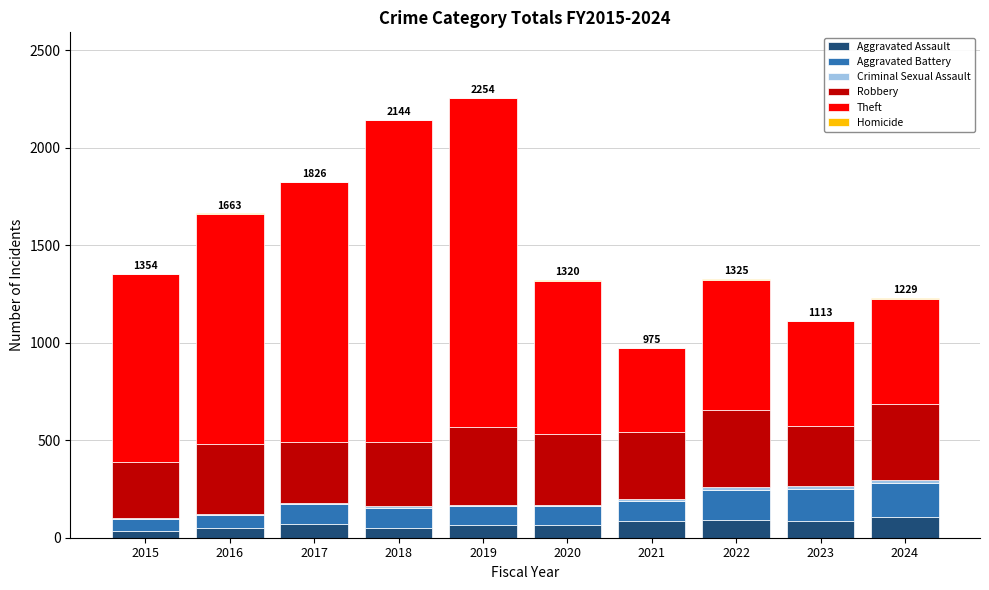

Are the bars grouped side by side (vs. stacked)?

No